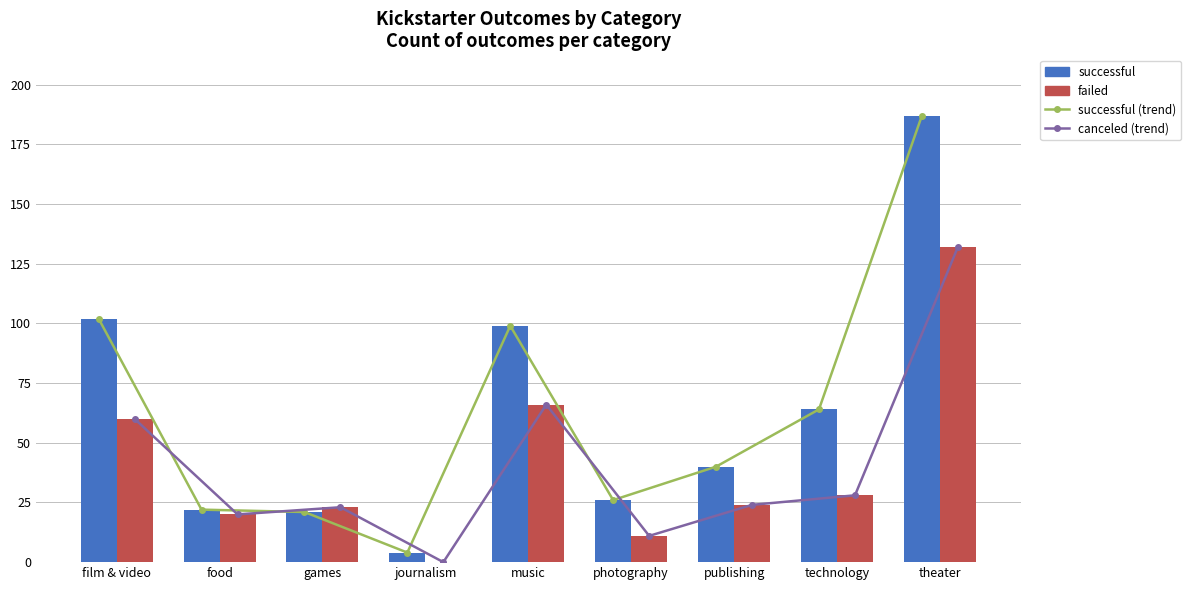

What position from the left is music?

5